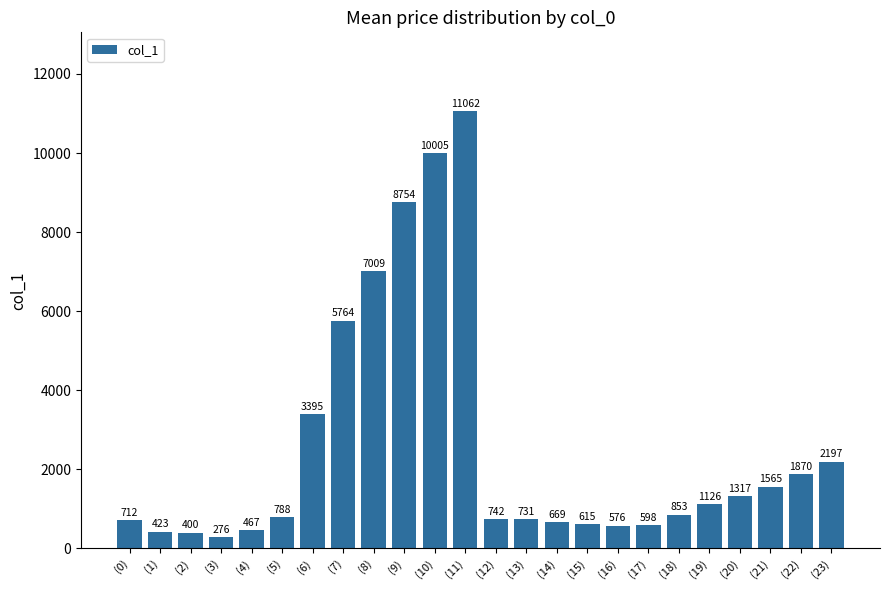

What is the label of the 16th bar from the left?

(15)